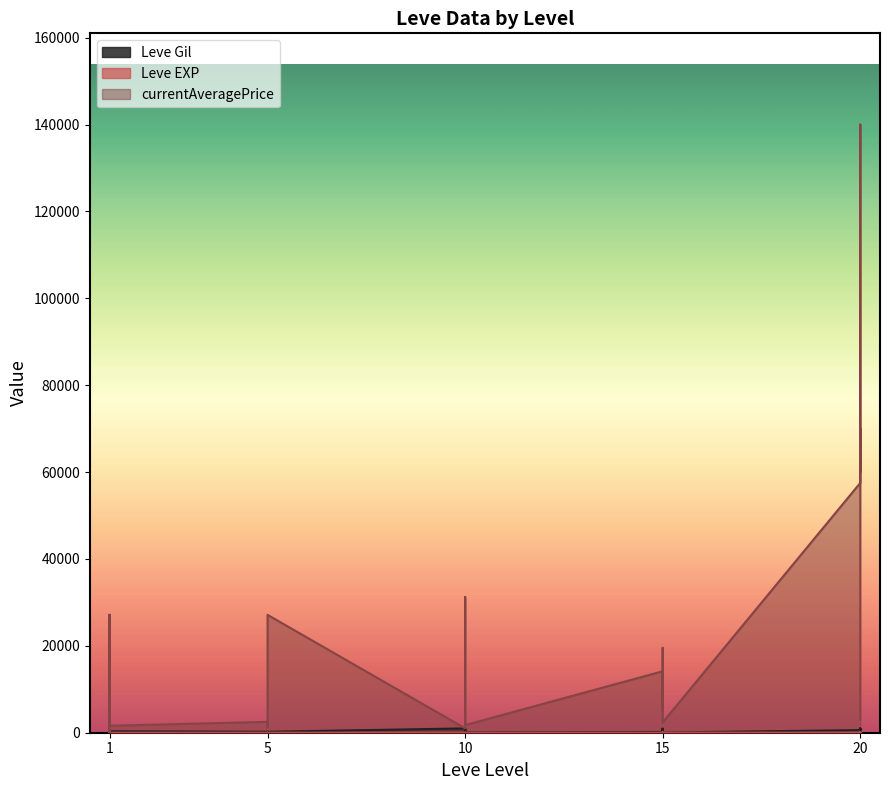

How many distinct data groups are displayed?

3